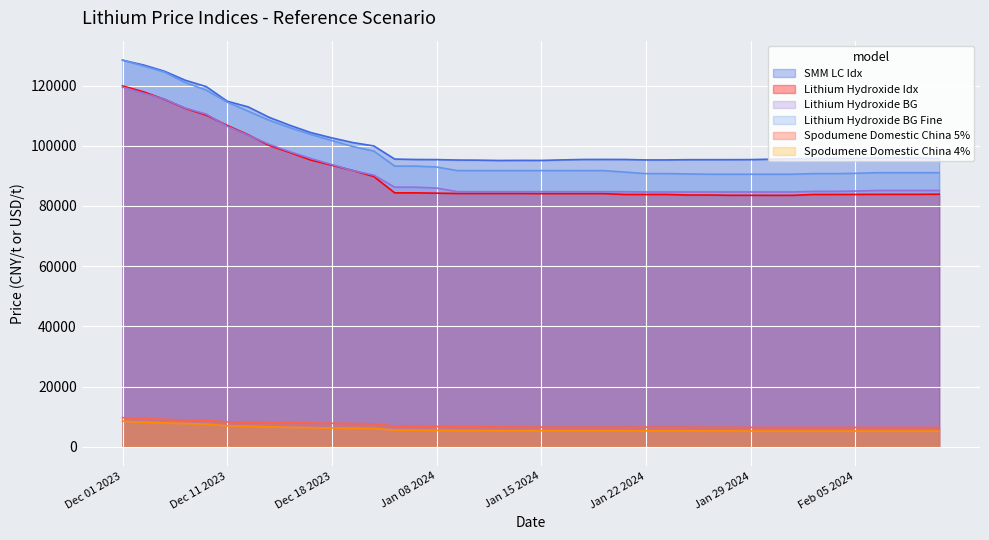

At how many categories does at least one series exceed 56400?

40